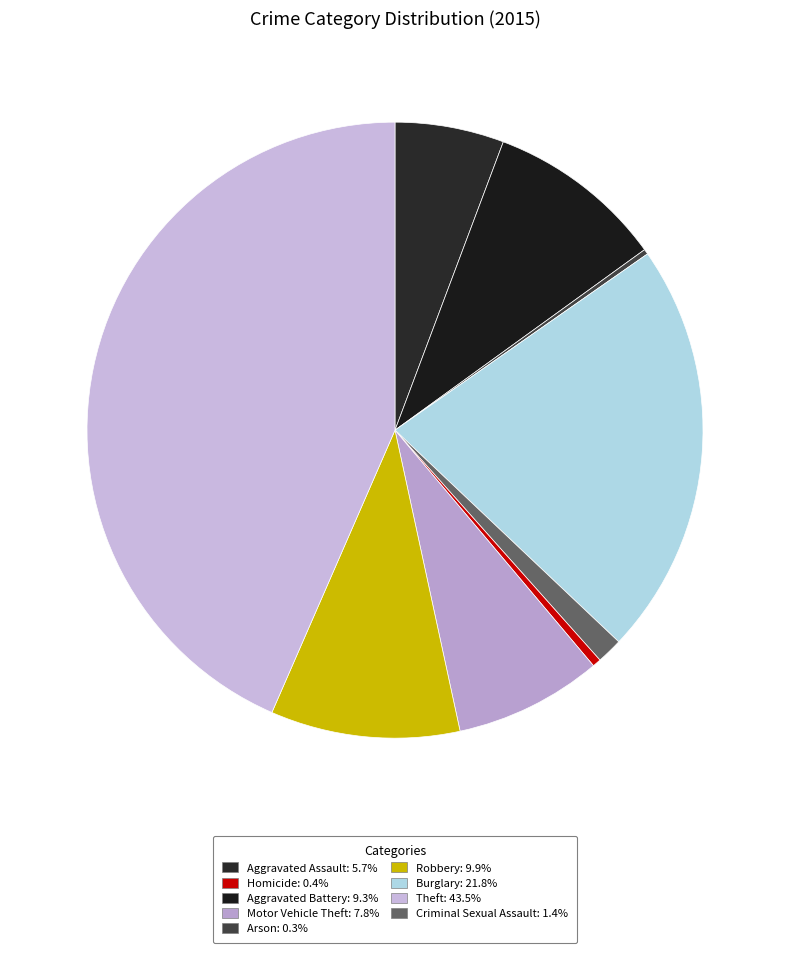

How many slices are in this pie chart?

9